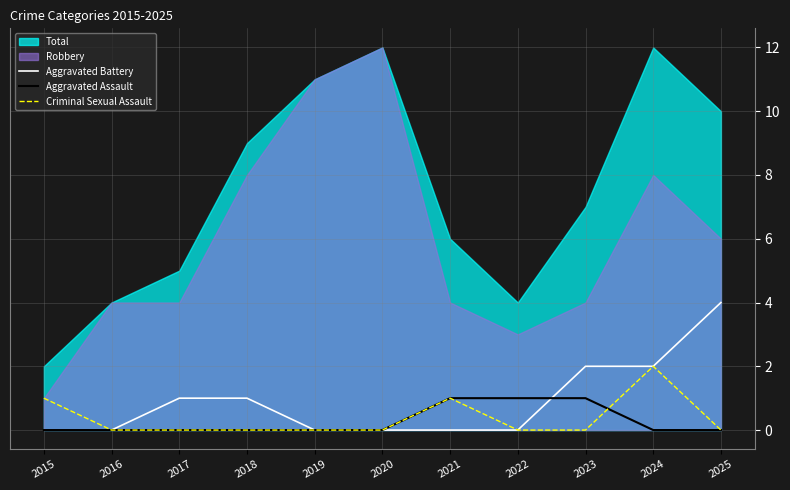

Which has a higher value, 2021 or 2017?

2017